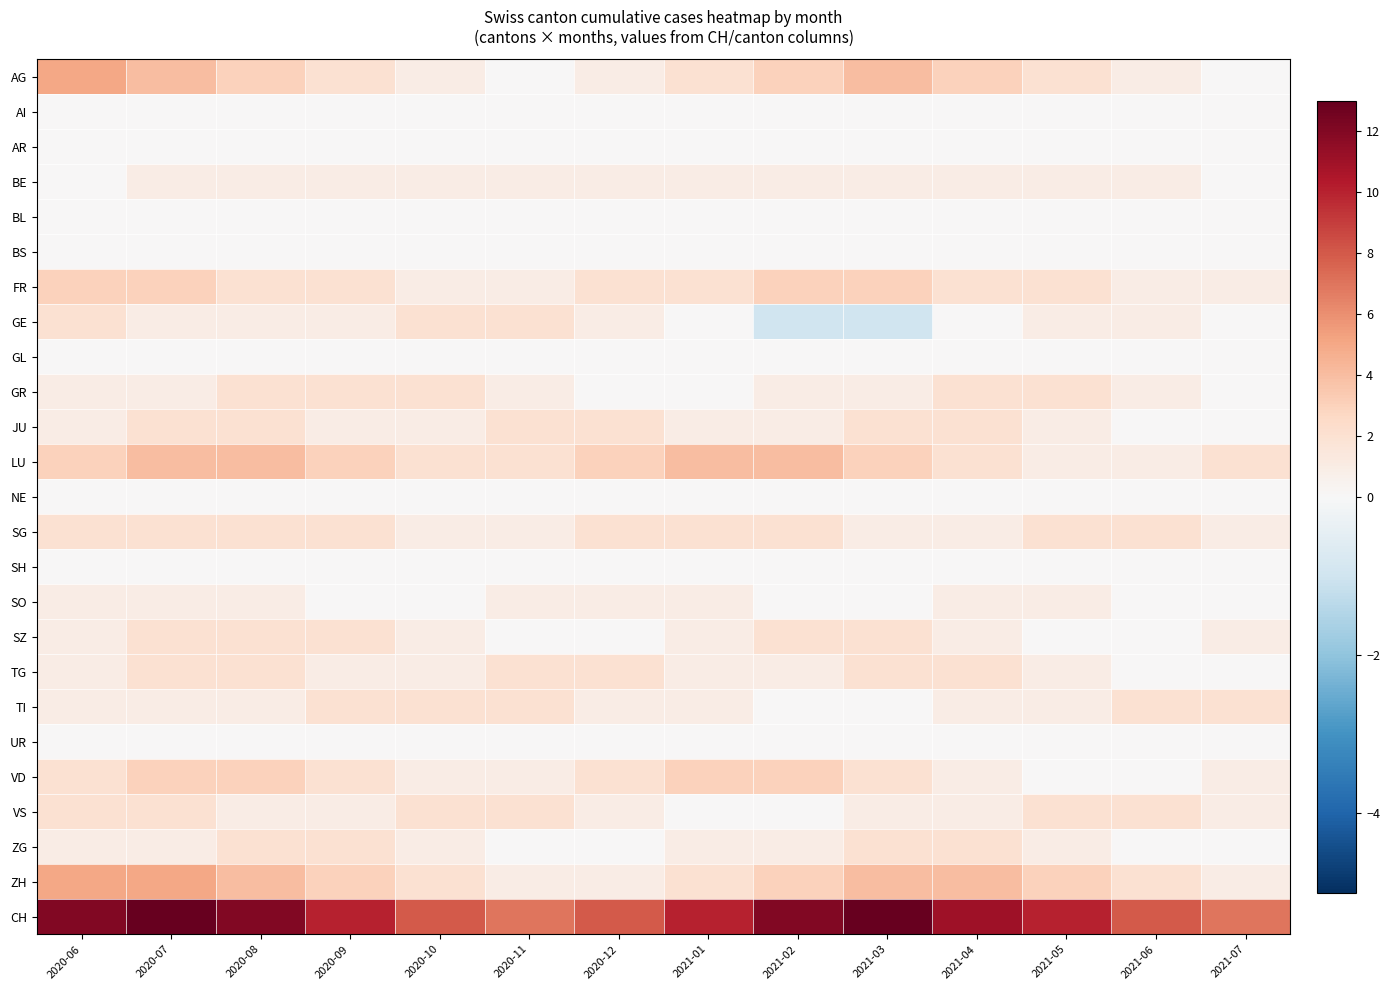

Which series has the widest spread of values?

CH